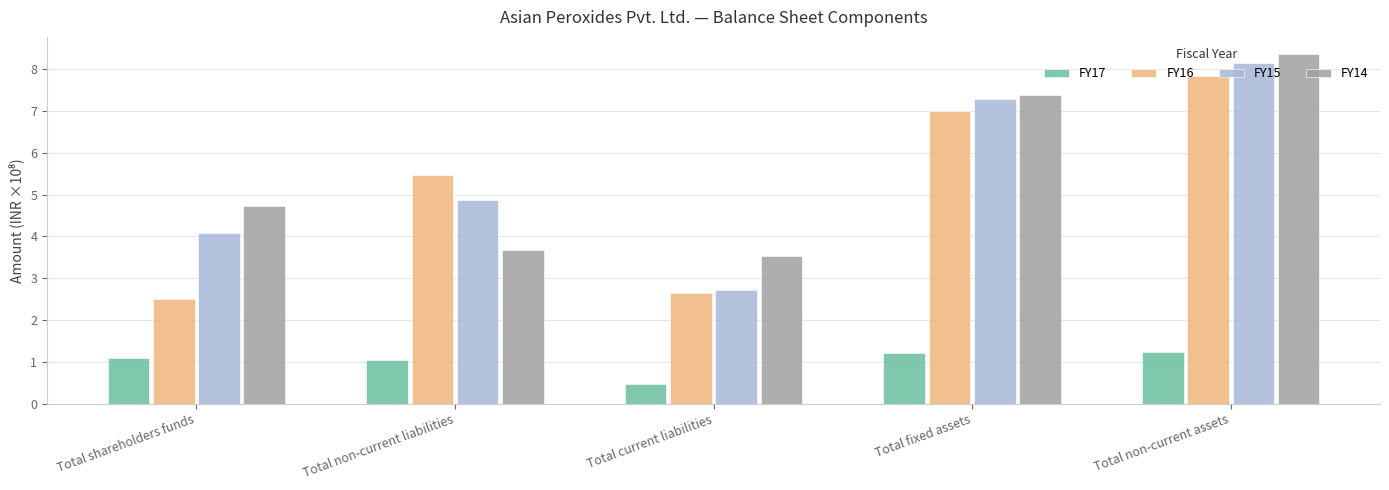

What is the difference between the FY17 values at Total non-current liabilities and Total fixed assets?

0.2